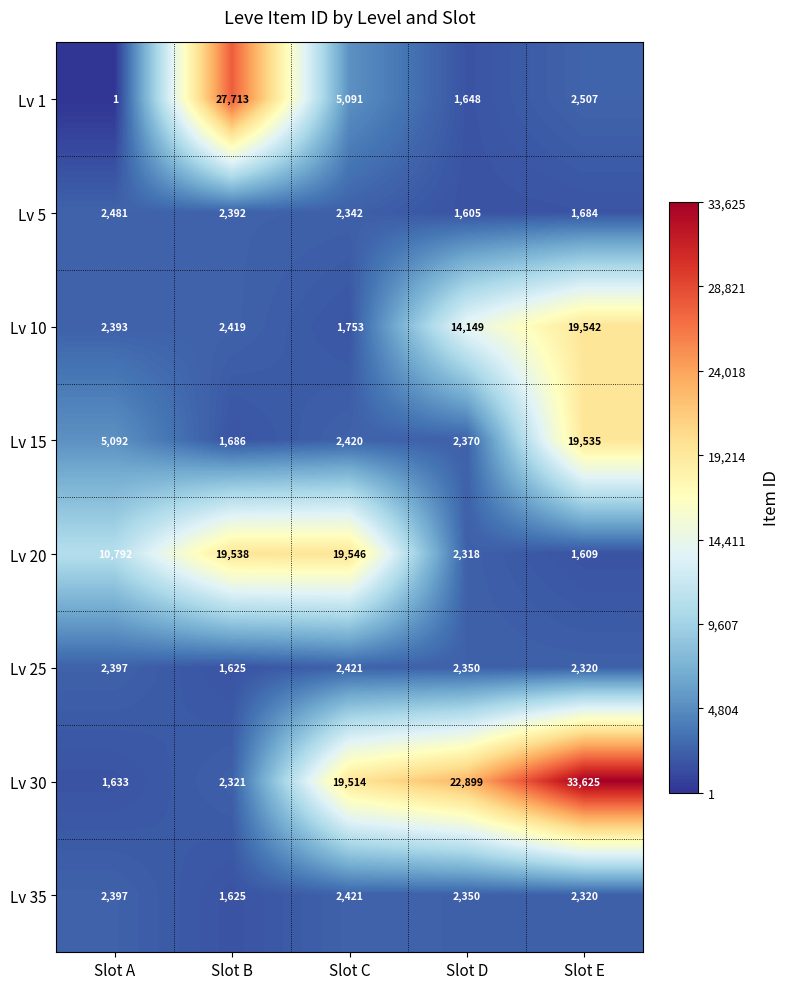

What is the difference between the second highest and minimum values in the Lv 1 series?

5090